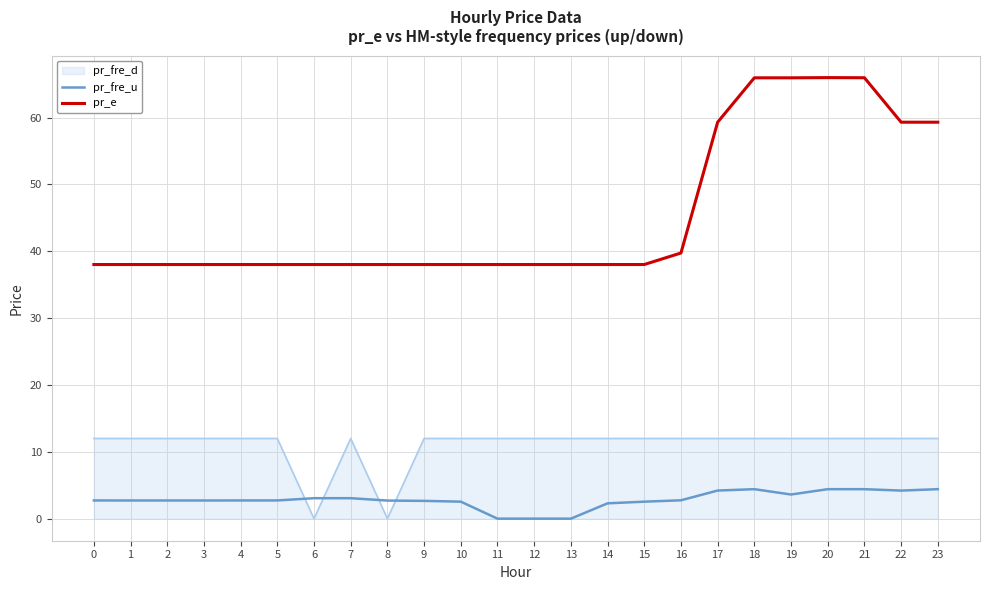

True or false: pr_e and pr_fre_u cross at least once.

False